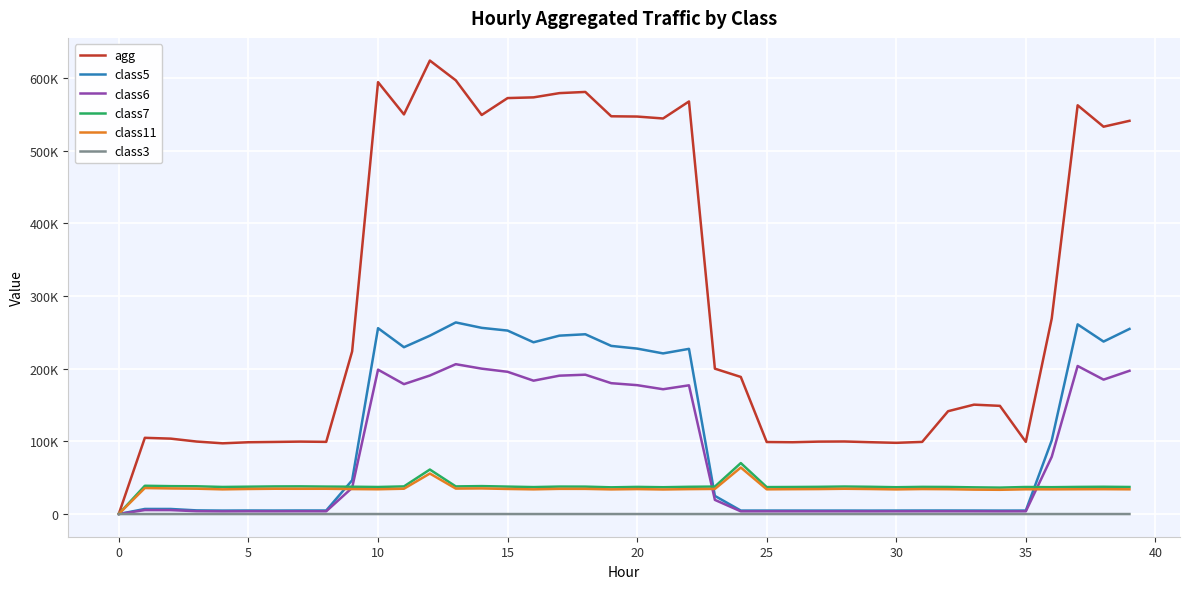

True or false: class6 has more than 0 points higher than both neighbors.

True